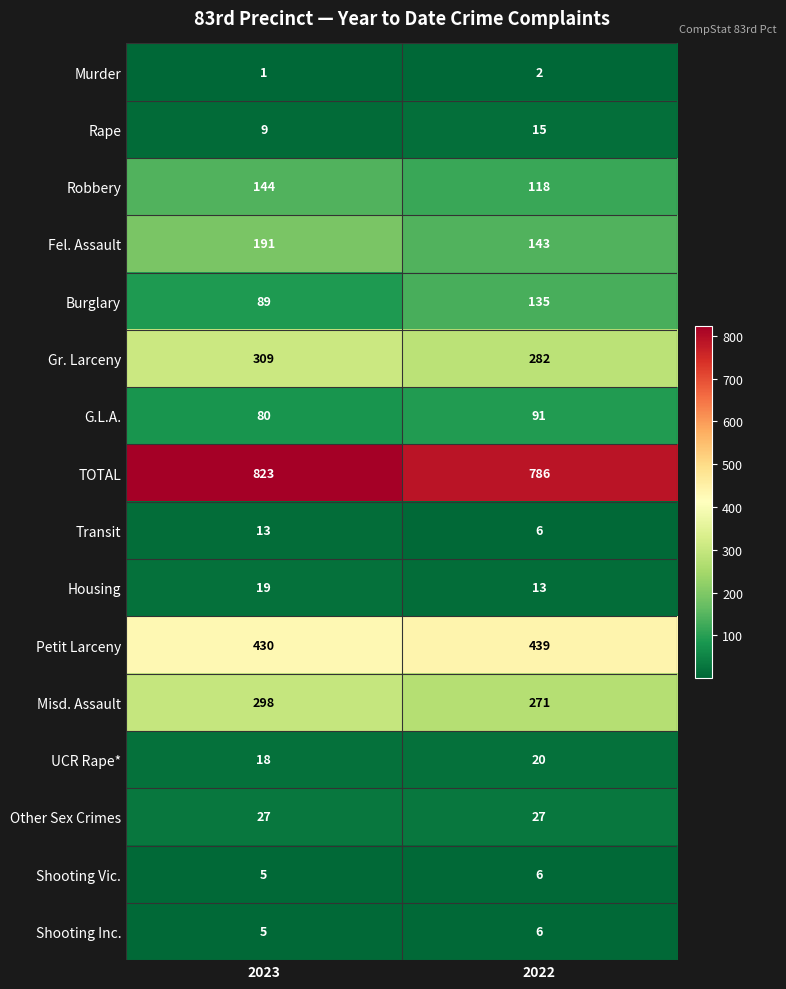

What is the difference between the Transit values at 2023 and 2022?

7